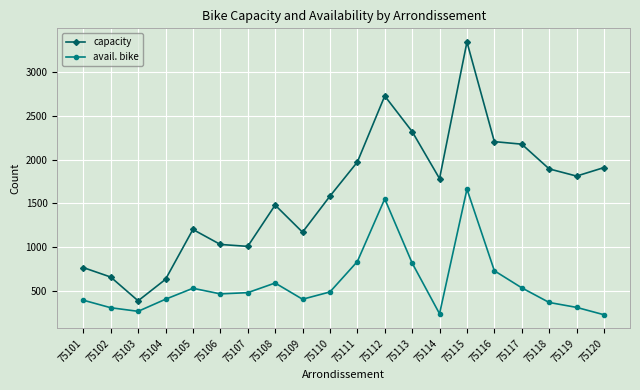

The value of avail. bike at 75110 is 490. True or false?

True